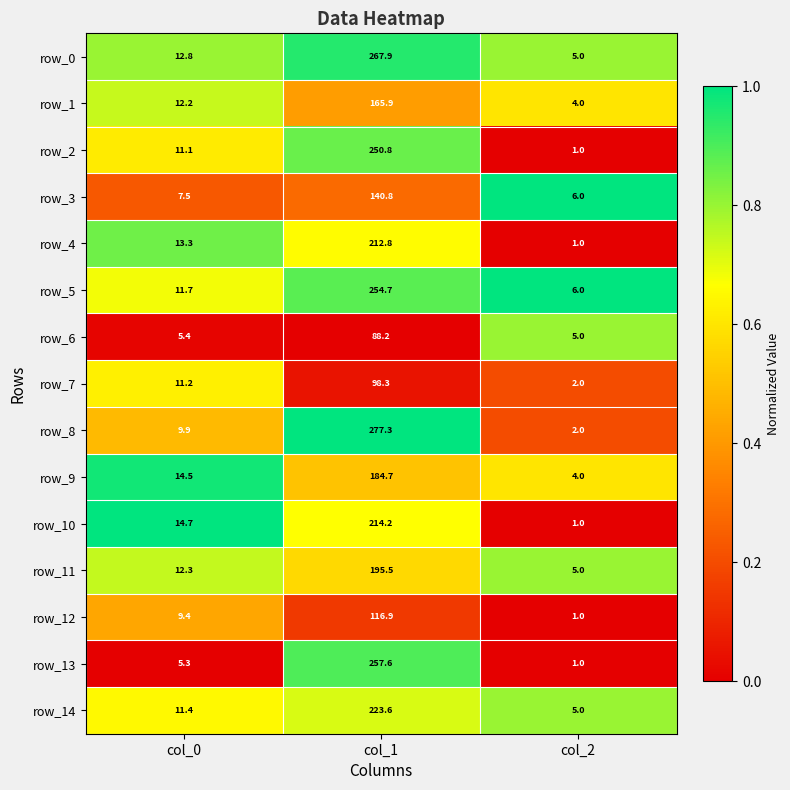

How many distinct data groups are displayed?

15